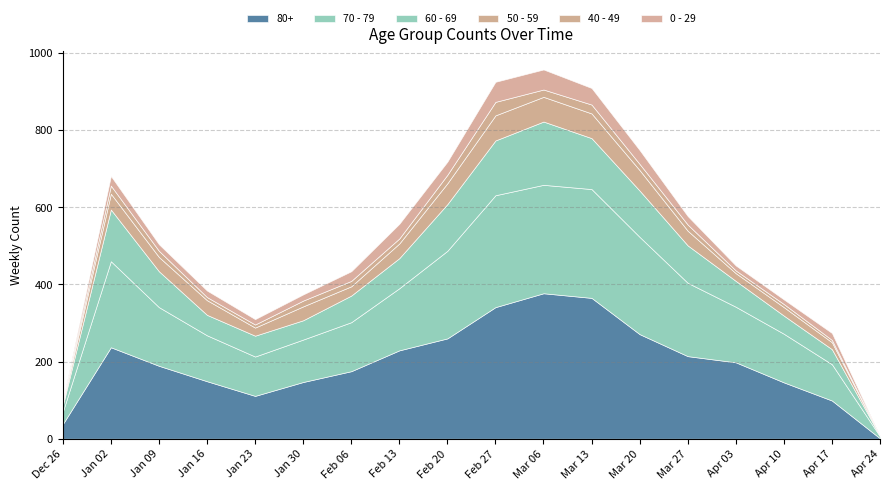

Reading right to left, extract all data points from this chart.

80+: 1	99	146	198	214	271	365	377	341	260	229	175	147	111	149	189	237	38
70 - 79: 5	94	126	144	190	252	282	281	290	227	161	127	110	102	119	152	223	32
60 - 69: 1	39	47	67	97	120	132	164	142	121	78	69	50	54	53	93	134	16
50 - 59: 0	18	22	20	38	53	64	64	65	54	38	24	36	21	38	37	41	5
40 - 49: 0	6	8	7	16	16	23	19	35	22	13	14	15	8	8	16	21	4
0 - 29: 0	18	12	13	22	36	43	52	52	34	38	25	16	14	17	17	25	4